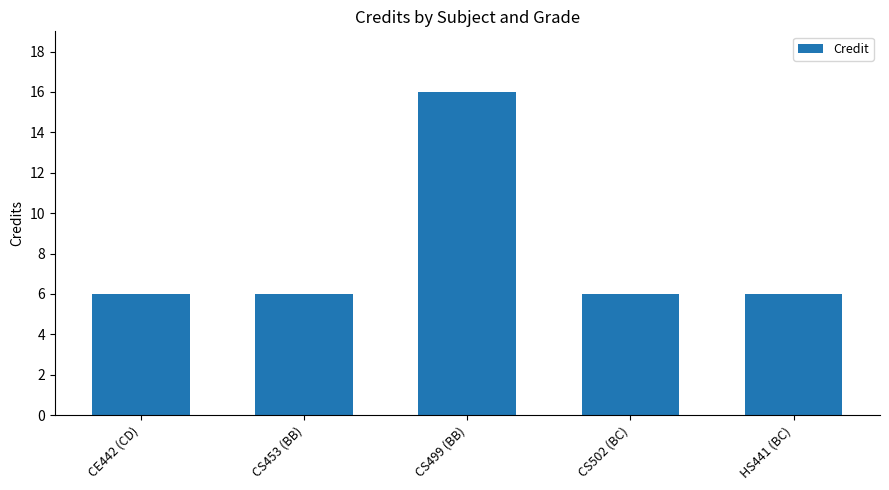

What is the value of the 1st bar from the left?

6